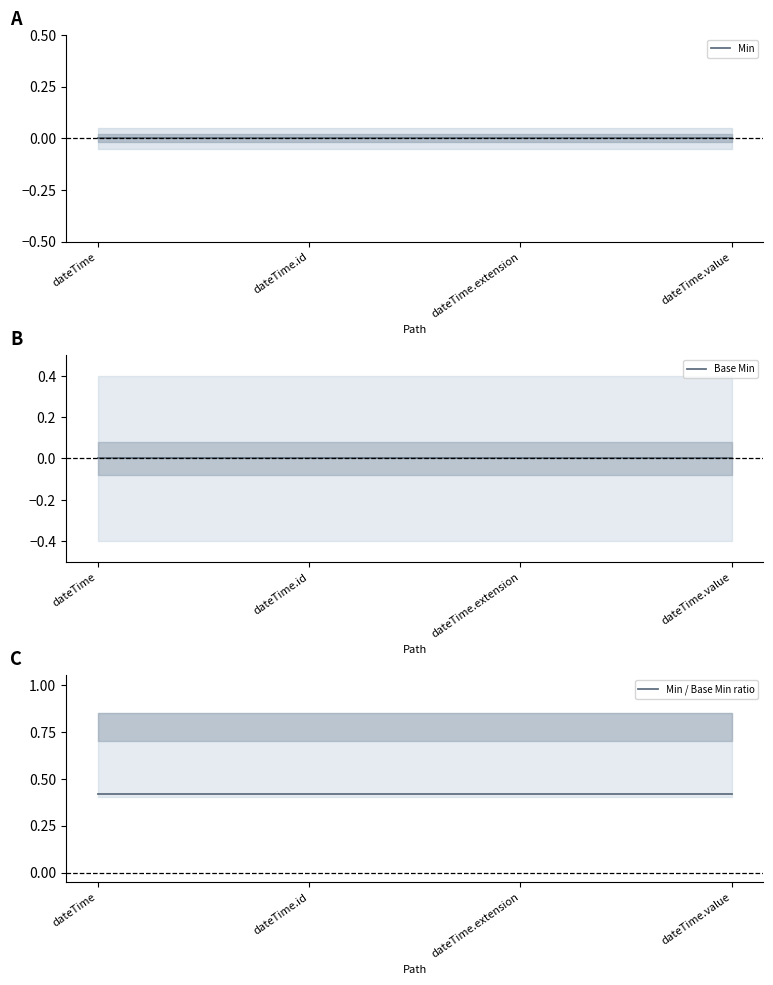

Rank the series by their maximum value, from lowest to highest.

Min, Base Min, Min / Base Min ratio